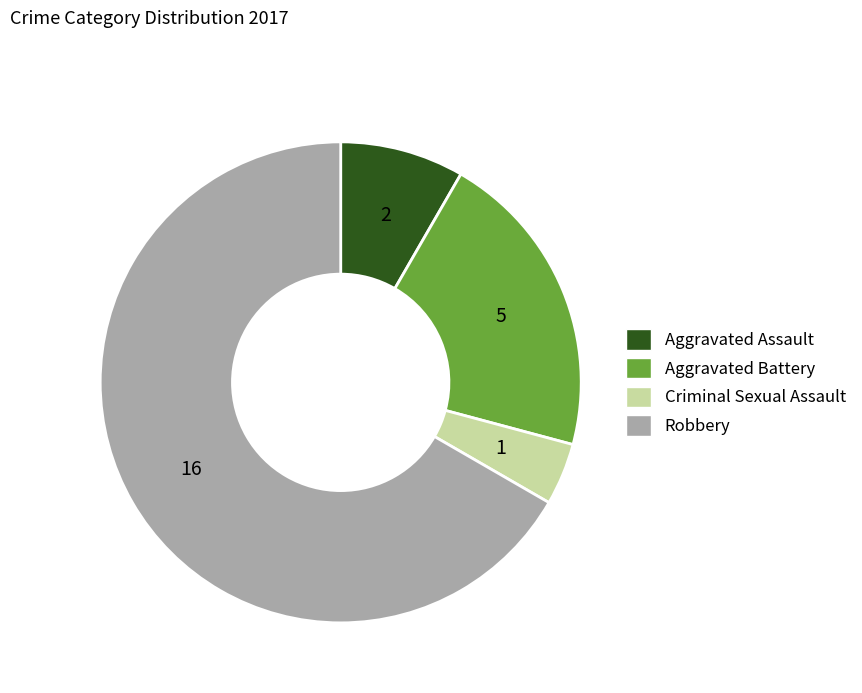

How many segments does this pie chart have?

4